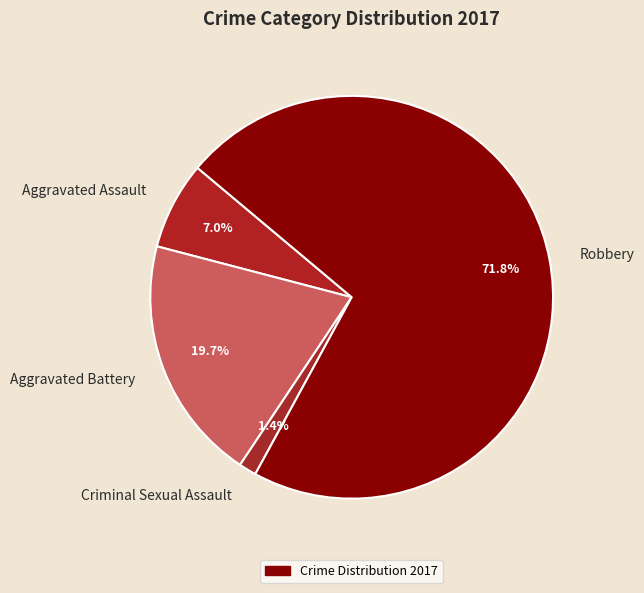

To the nearest percent, what is the average slice percentage?

25%